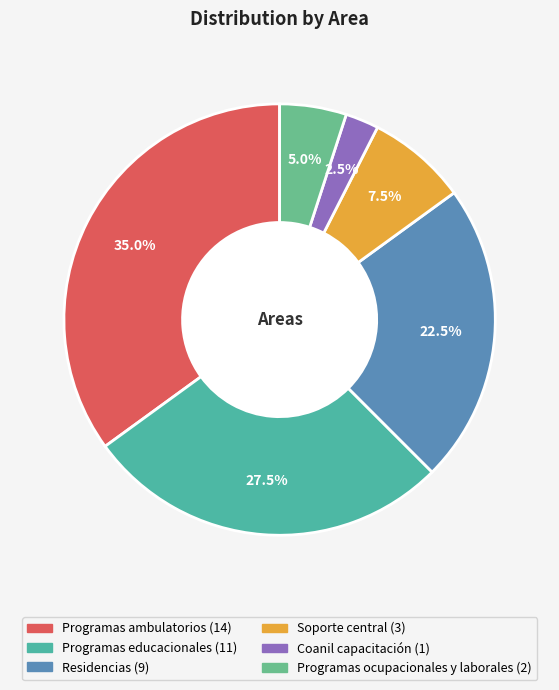

To the nearest percent, what is the average slice percentage?

17%